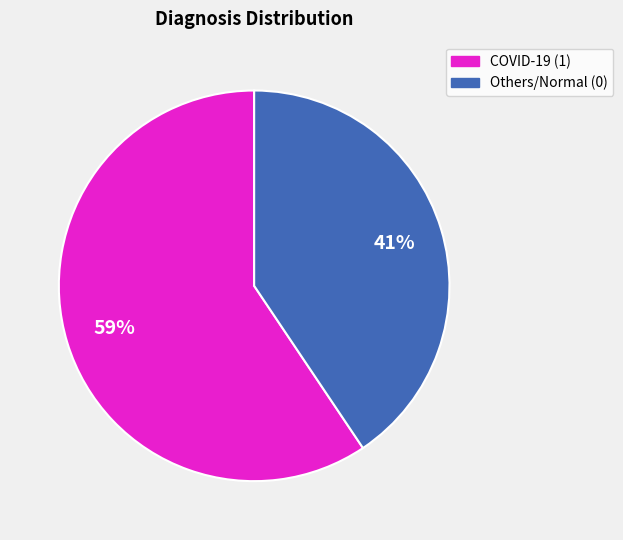

To the nearest percent, what is the combined percentage of COVID-19 (1) and Others/Normal (0)?

100%